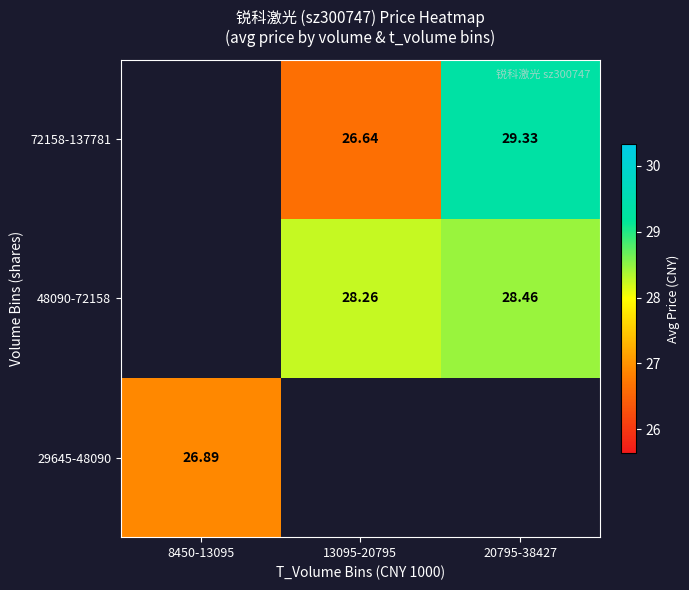

At 13095-20795, list the series in order from smallest to largest.

72158-137781, 29645-48090, 48090-72158